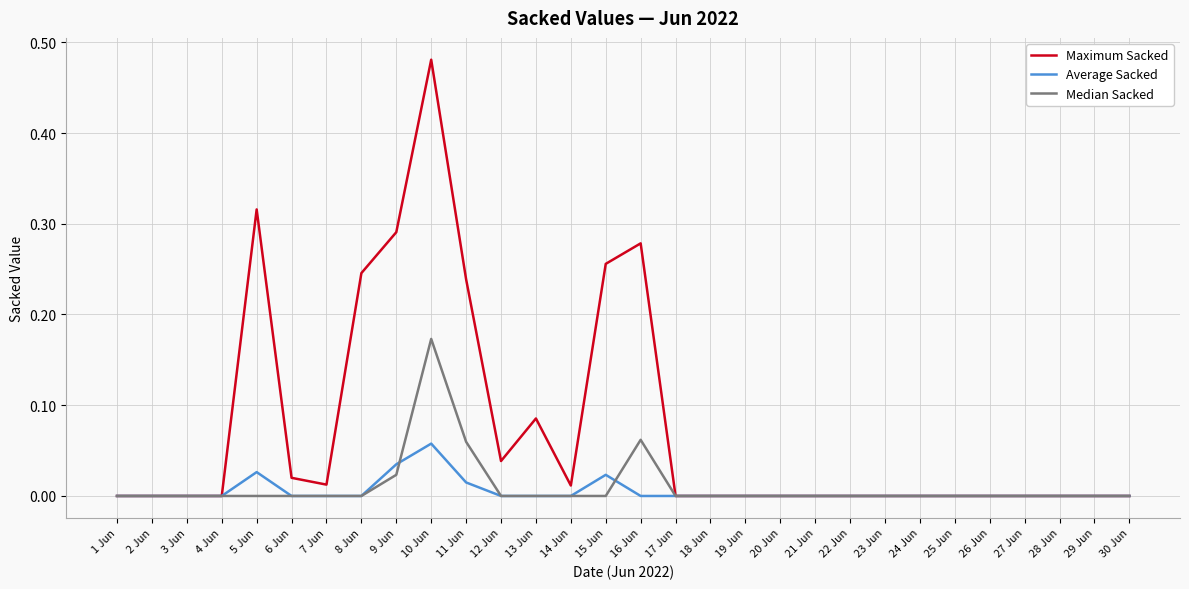

True or false: Average Sacked has a value of 0.0 at 22 Jun.

True